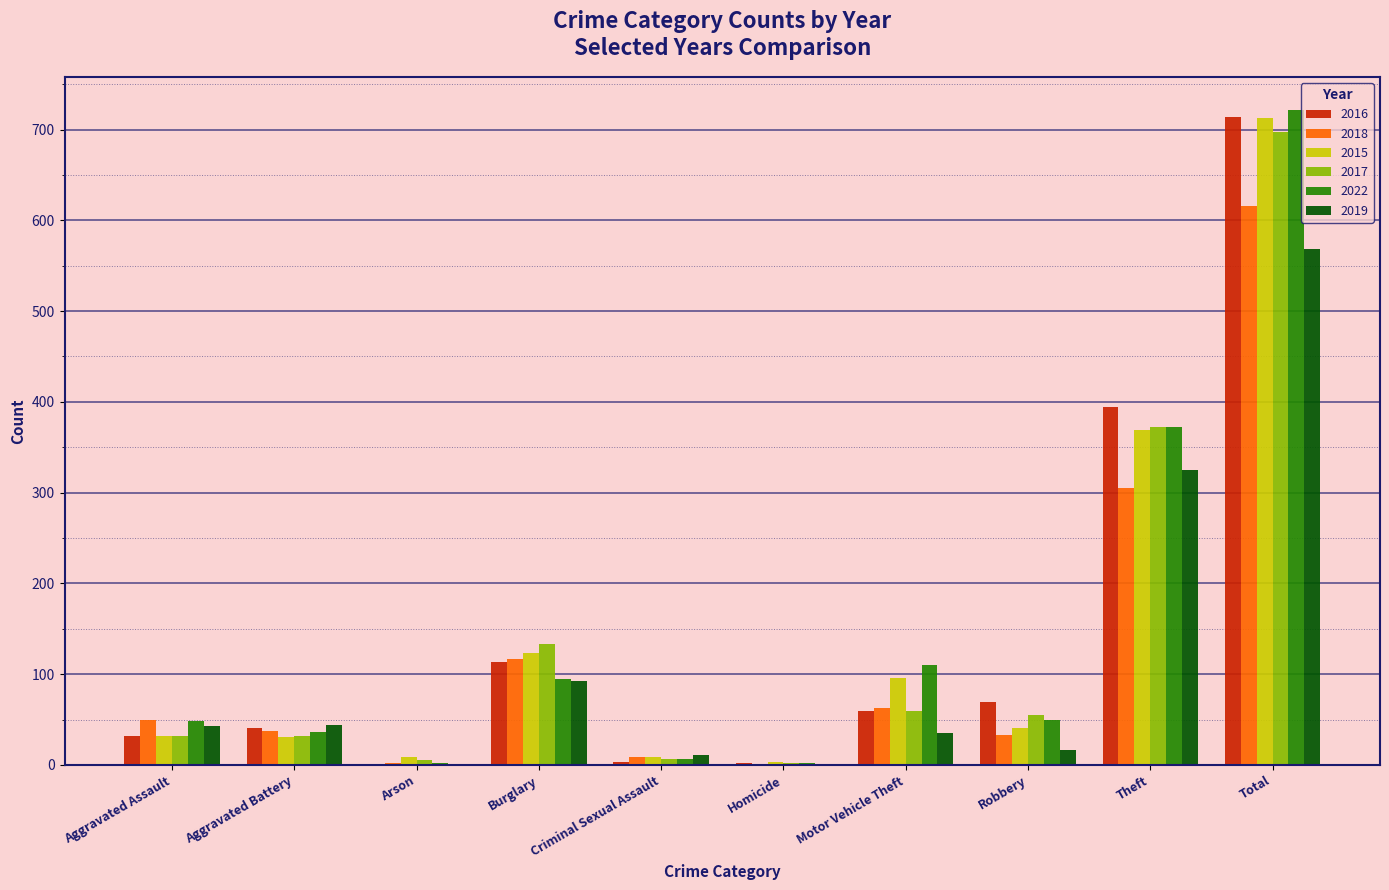

What is the sum of the 2016 values at Robbery and Motor Vehicle Theft?

128